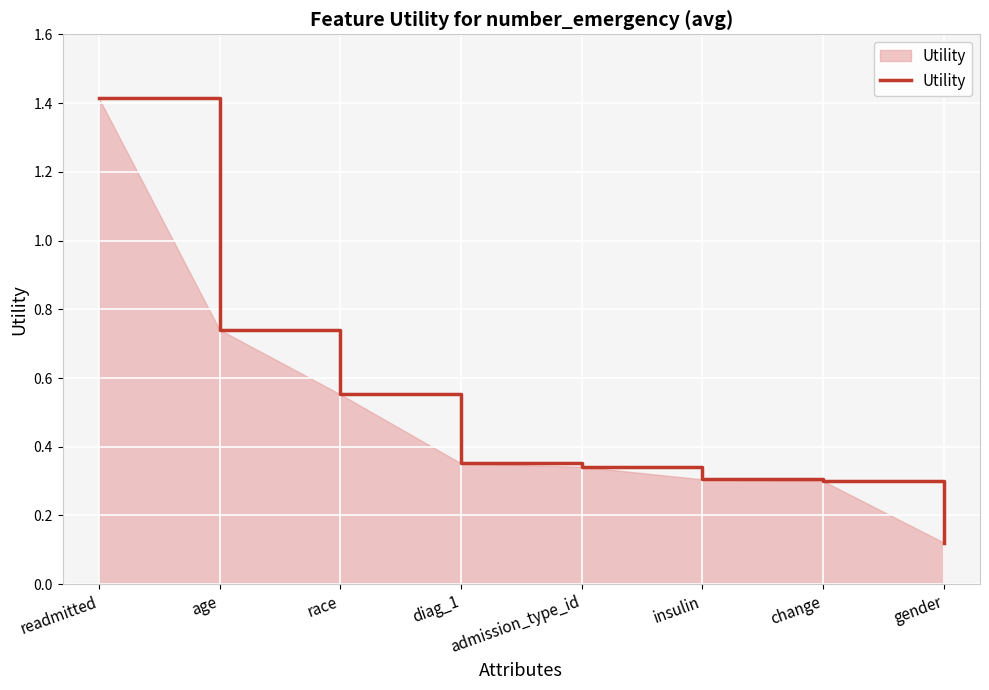

What is the maximum value shown in the chart?

1.4